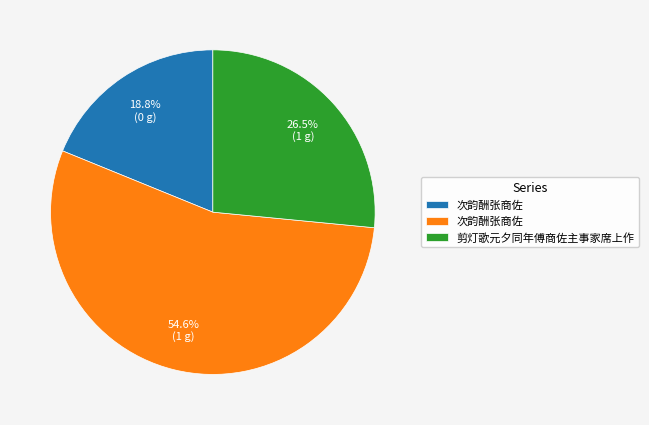

Does any single category account for the majority?

Yes